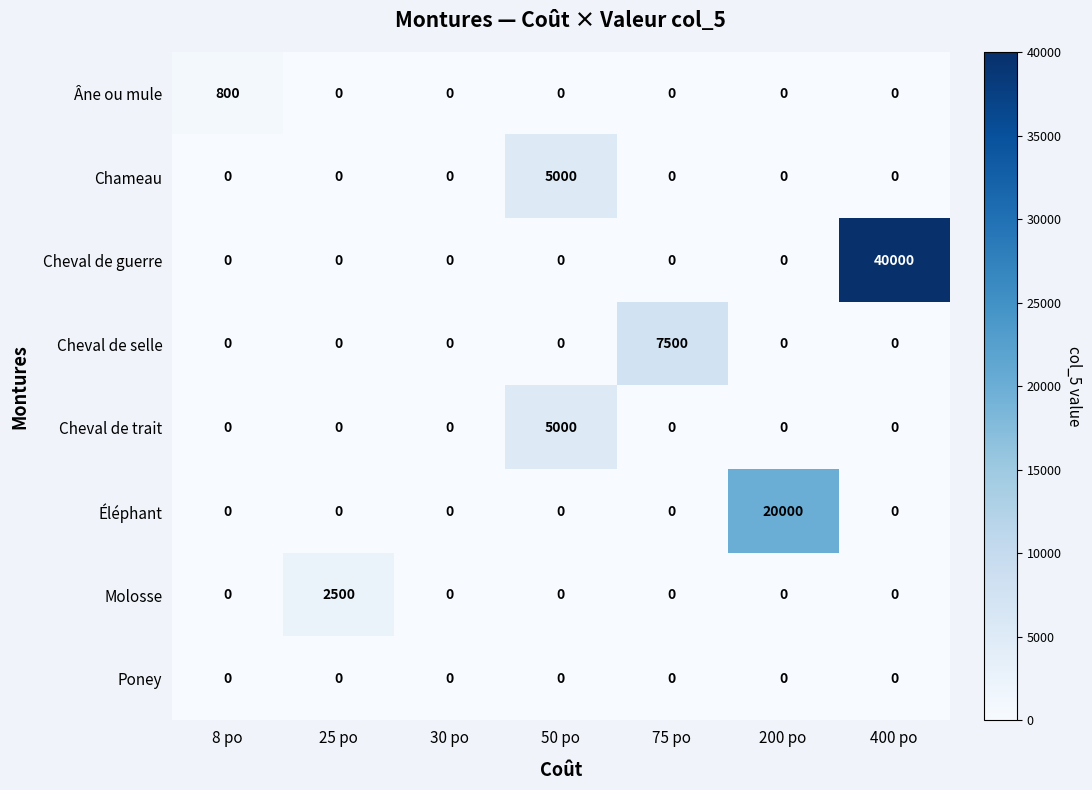

The value of Cheval de trait at 200 po is 0. True or false?

True